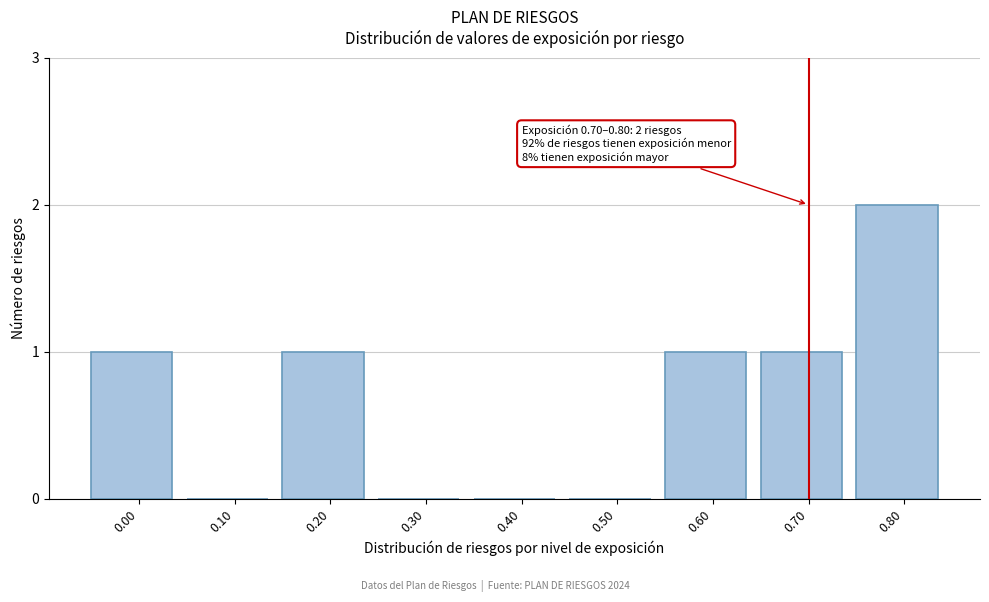

Reading left to right, extract all data points from this chart.

0.00=1	0.10=0	0.20=1	0.30=0	0.40=0	0.50=0	0.60=1	0.70=1	0.80=2